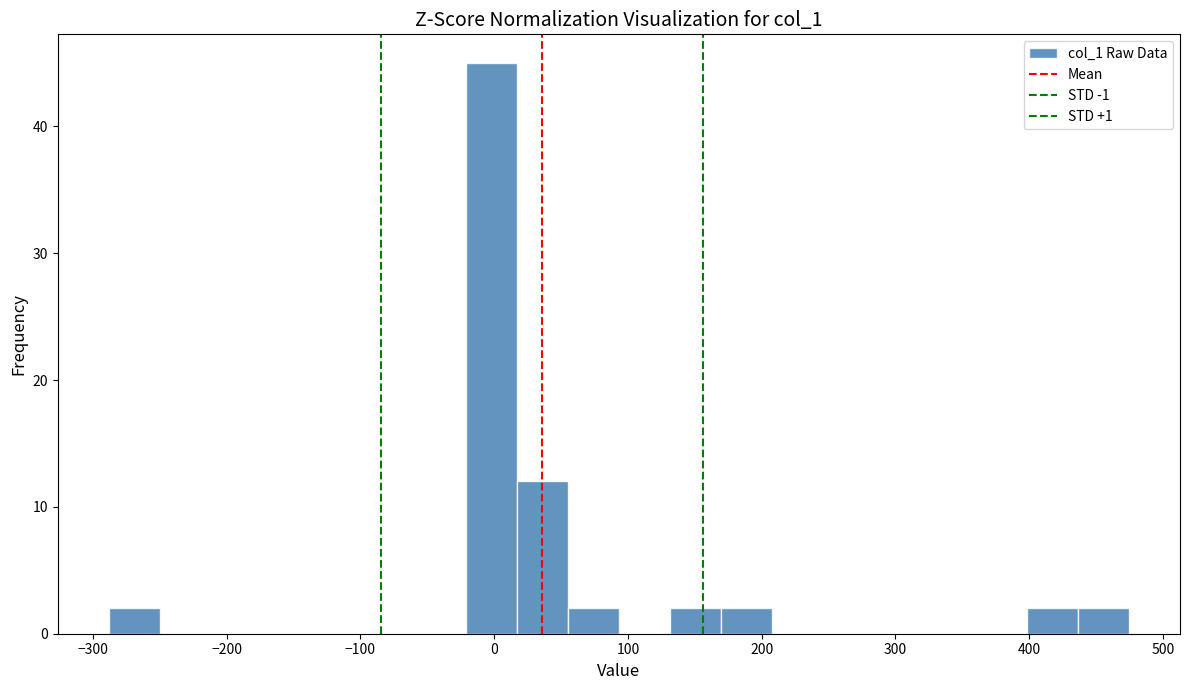

Read against the x-axis, roughly where is the centre of the tallest bar?

0